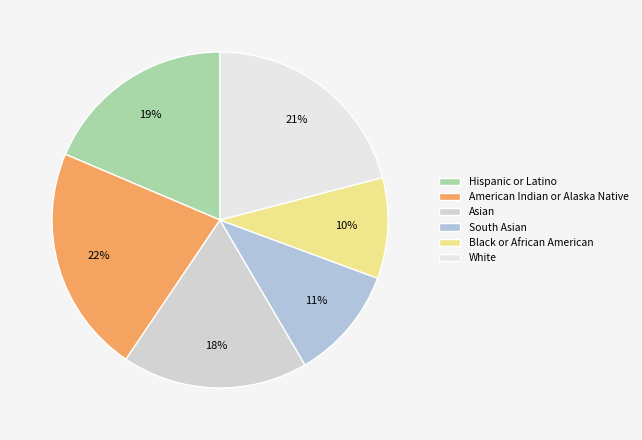

To the nearest percent, what is the combined percentage of Black or African American and Asian?

28%